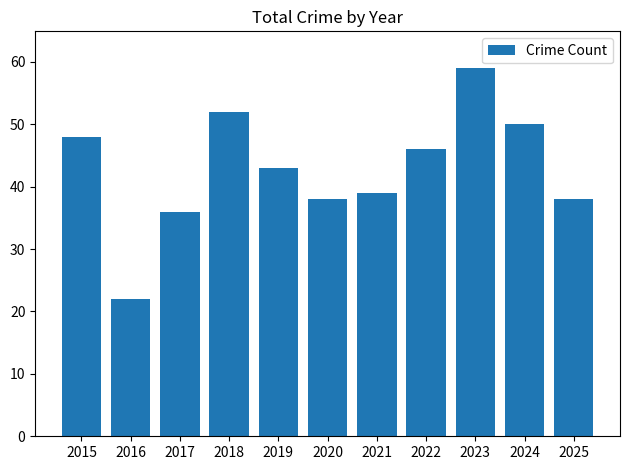

Count the number of data series in this chart.

1